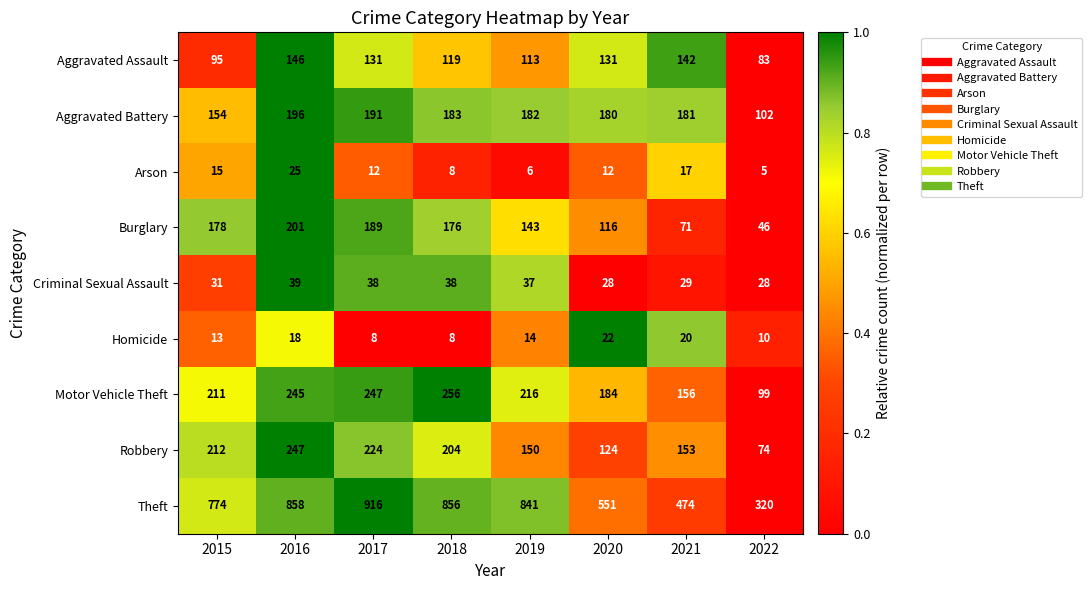

Rank the series at 2015 from highest to lowest value.

Theft, Robbery, Motor Vehicle Theft, Burglary, Aggravated Battery, Aggravated Assault, Criminal Sexual Assault, Arson, Homicide